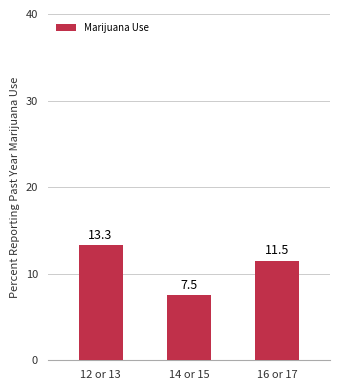

What is the smallest value displayed?

7.5